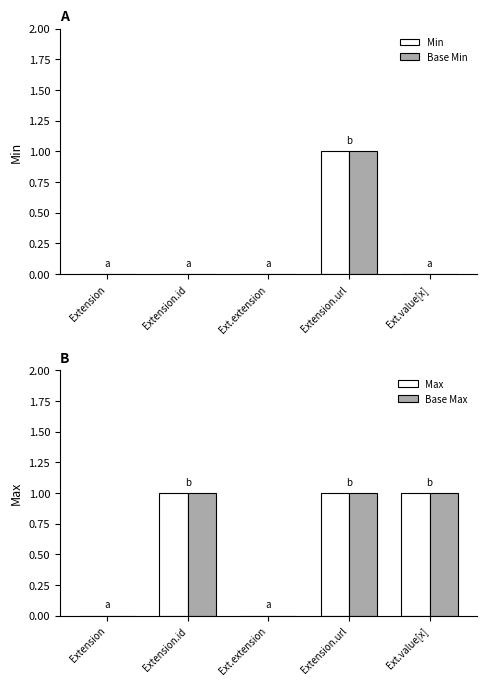

True or false: Max has a value of 1 at Extension.url.

True